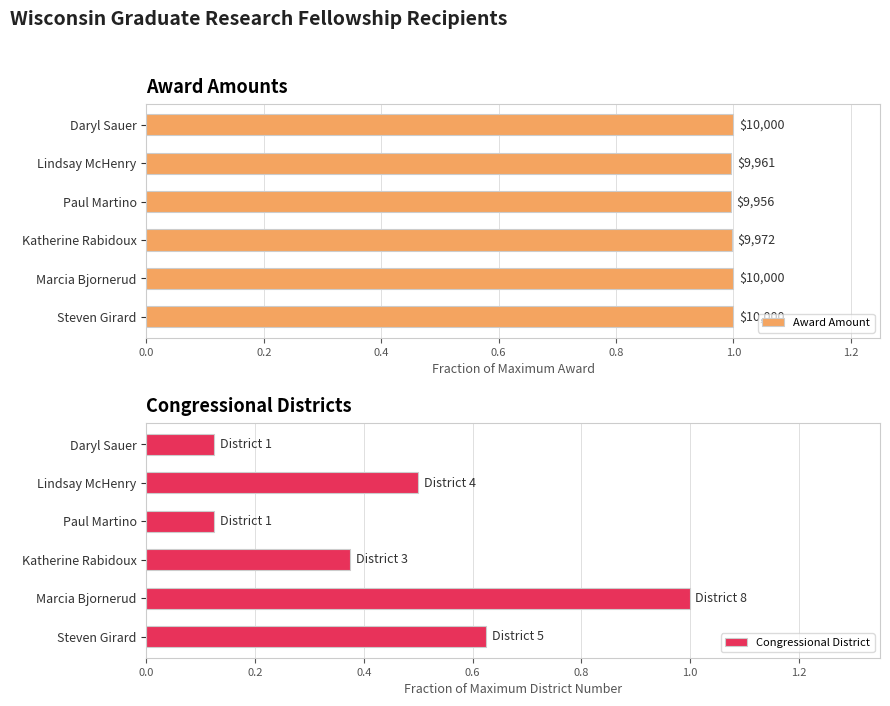

Count the number of data series in this chart.

2